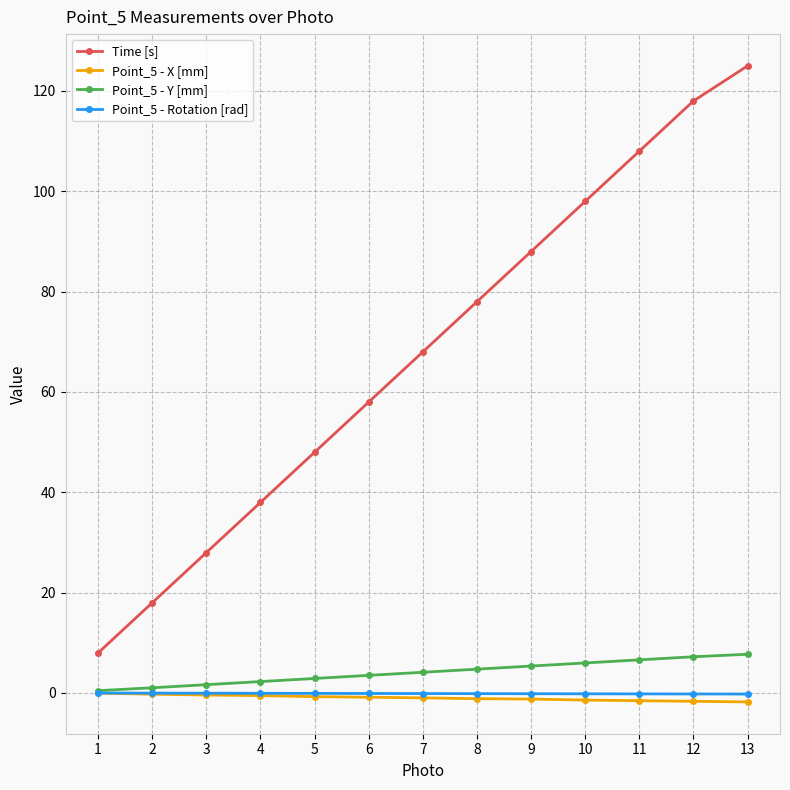

What is the average value of the Point_5 - Y [mm] series?

4.1